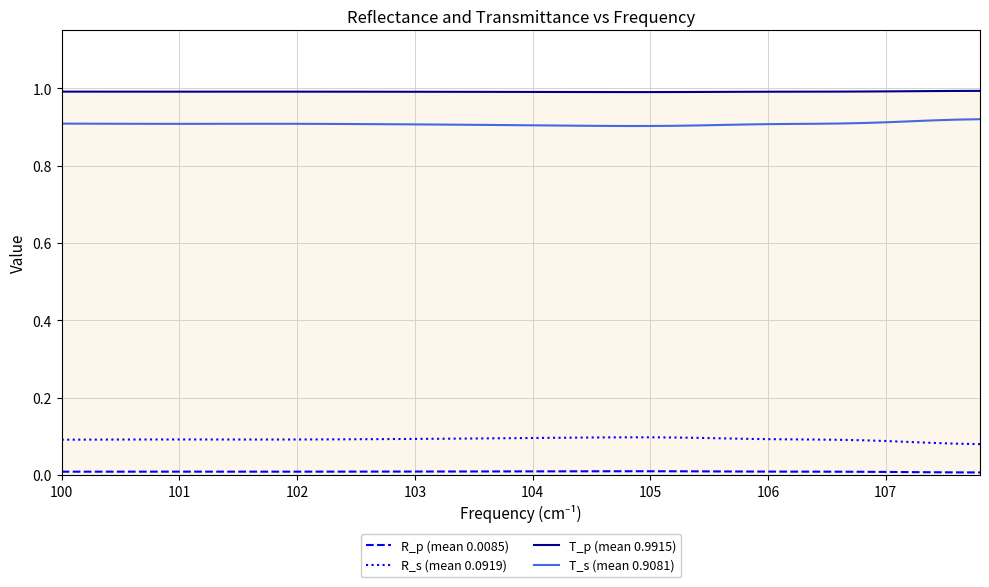

Which series has the largest total across all categories?

T_p (mean 0.9915)